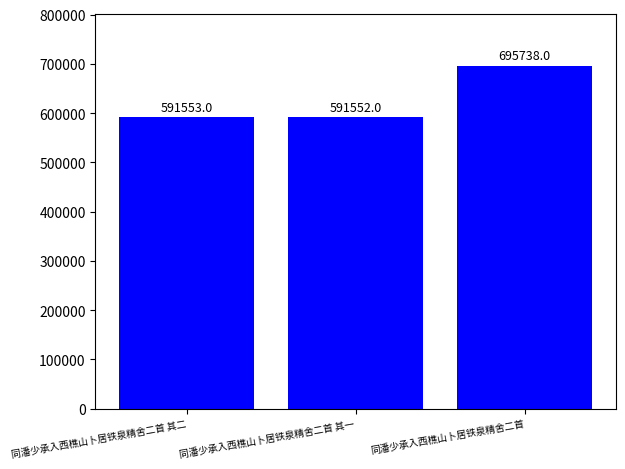

Reading left to right, transcribe all the data shown in this chart.

591553	591552	695738